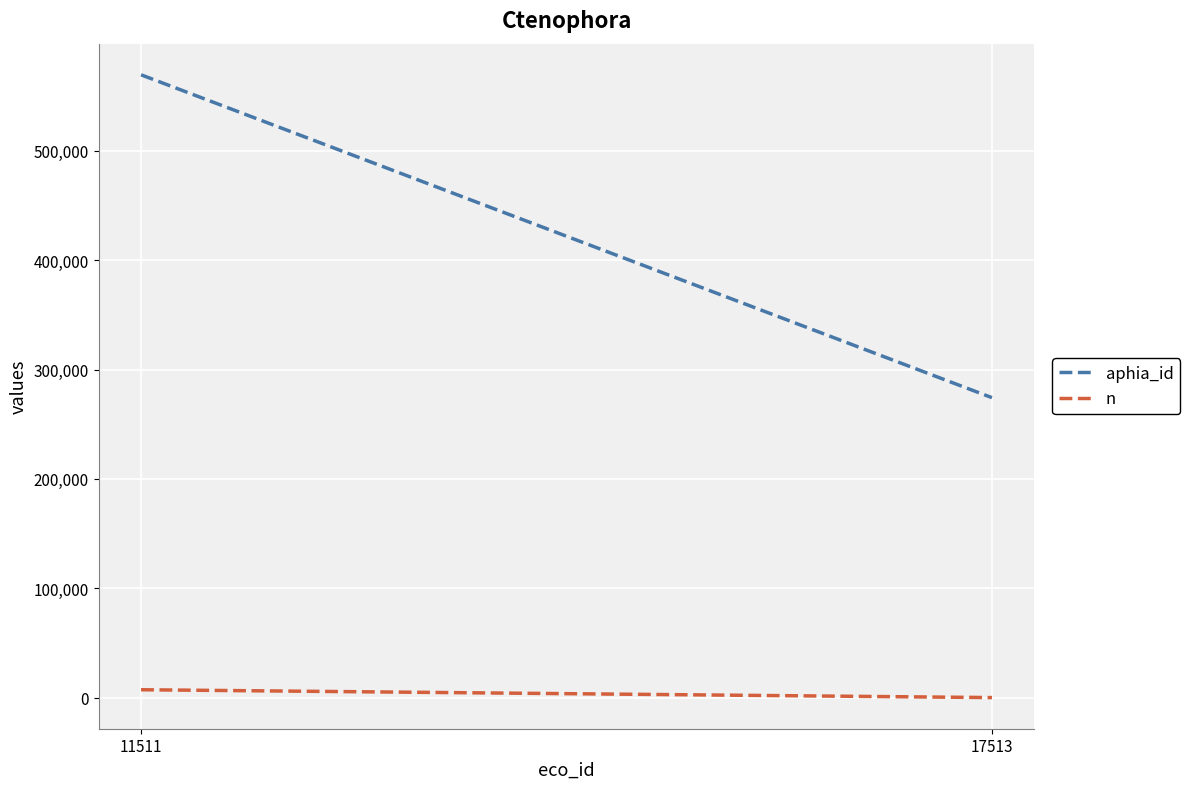

List the series in order of their peak value, highest first.

aphia_id, n